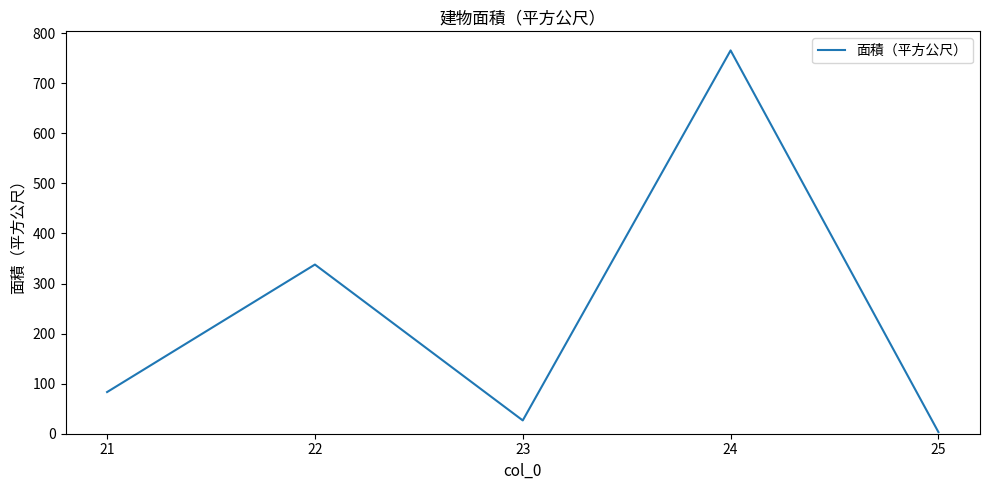

Reading left to right, list all the values displayed in this chart.

83.2	337.9	26.6	765.6	3.2